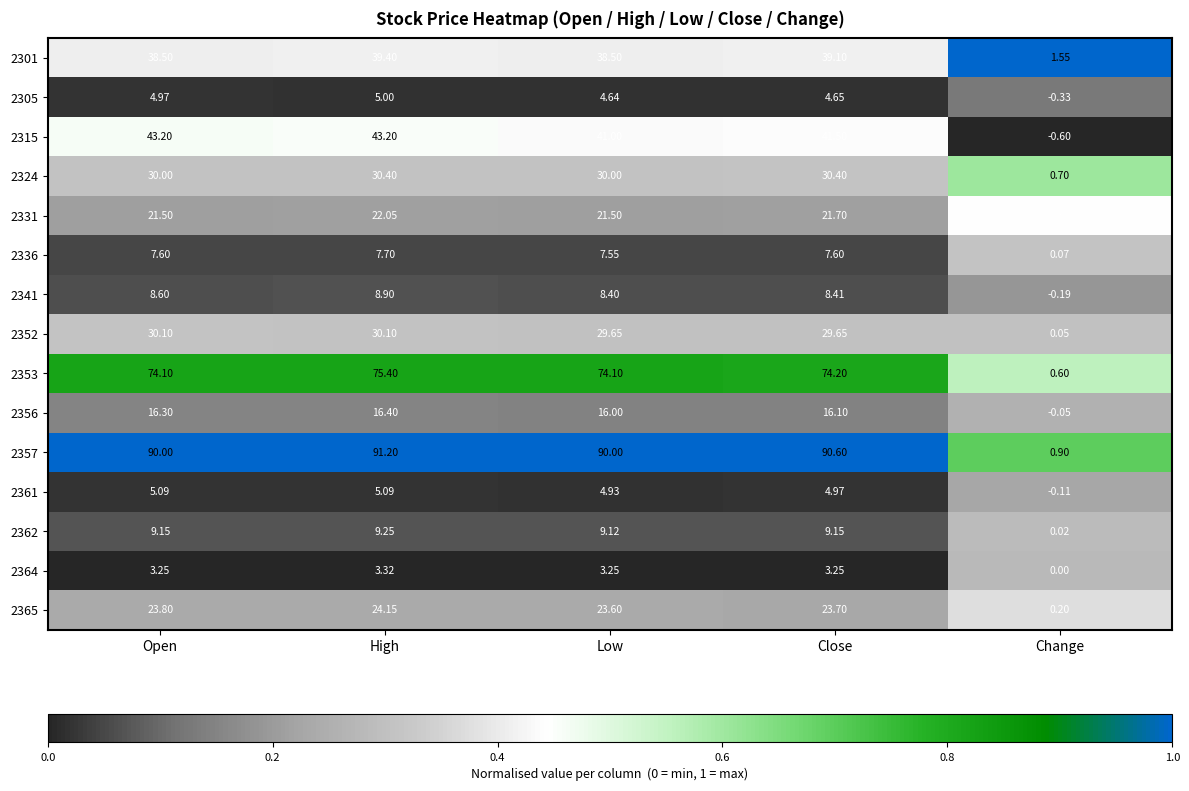

Is the value of 2364 at High greater than the value of 2324 at Low?

No